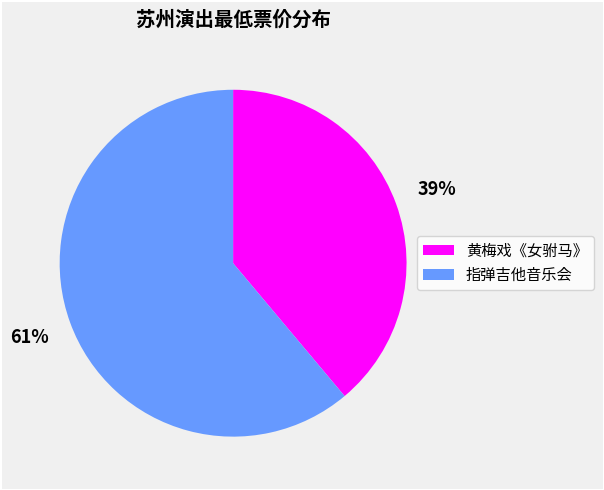

Which slice represents more than half of the pie?

指弹吉他音乐会